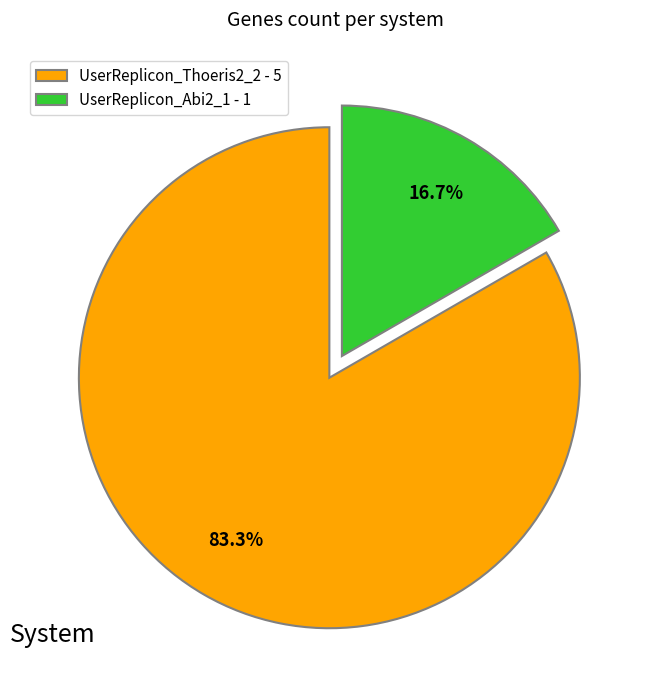

The UserReplicon_Abi2_1 slice represents 25% of the pie. True or false?

False